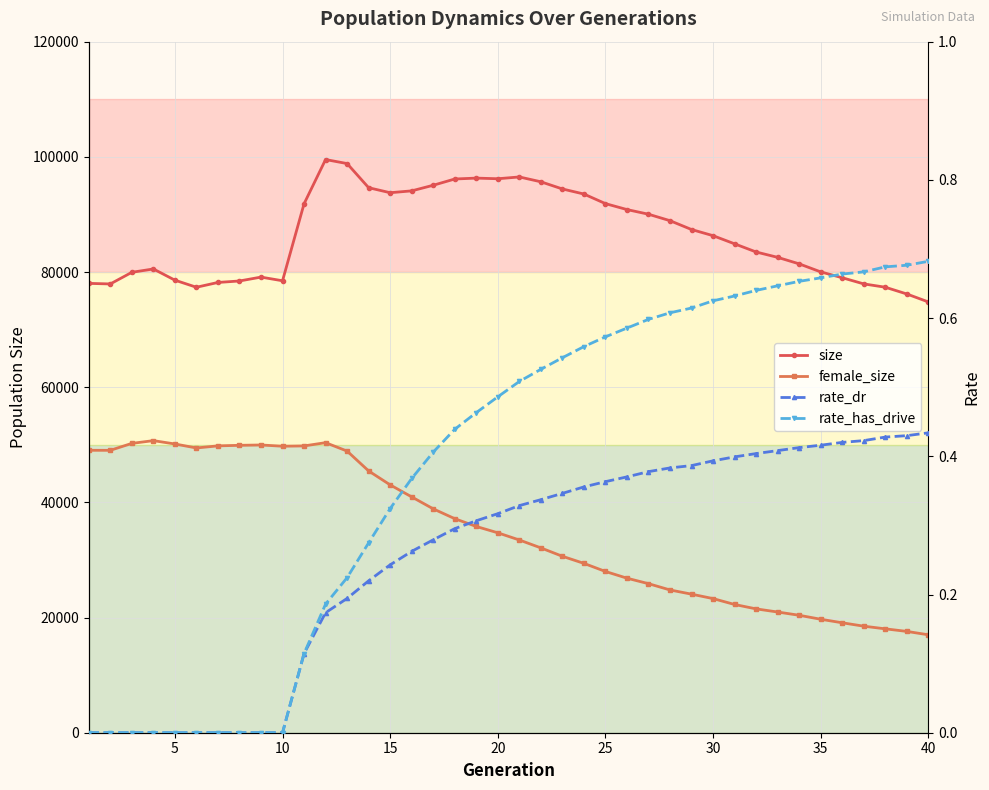

True or false: size and rate_has_drive intersect in this chart.

False